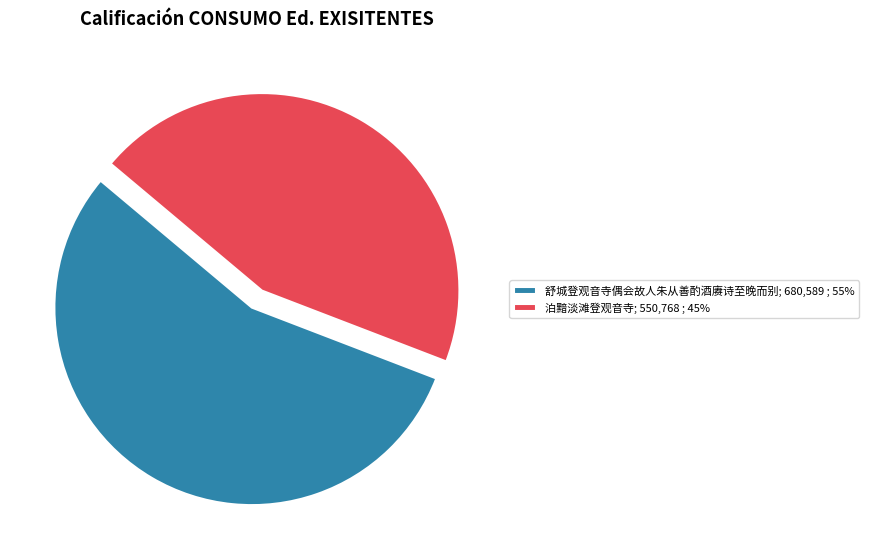

How many segments does this pie chart have?

2